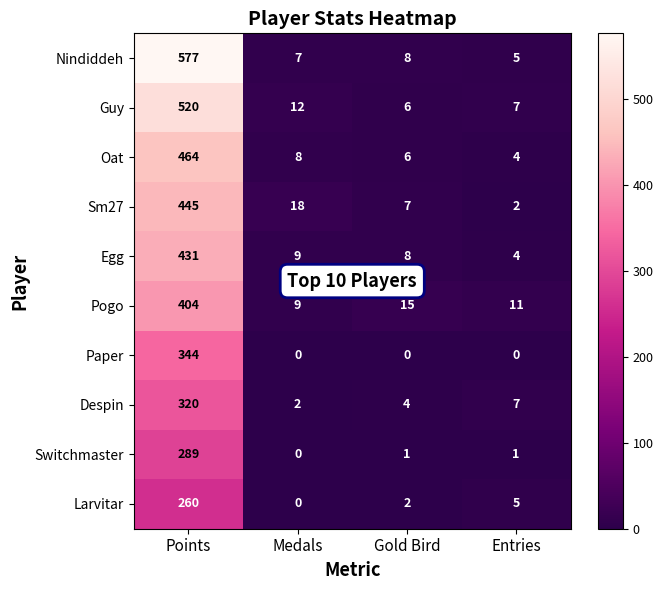

List the series in order of their peak value, lowest first.

Larvitar, Switchmaster, Despin, Paper, Pogo, Egg, Sm27, Oat, Guy, Nindiddeh